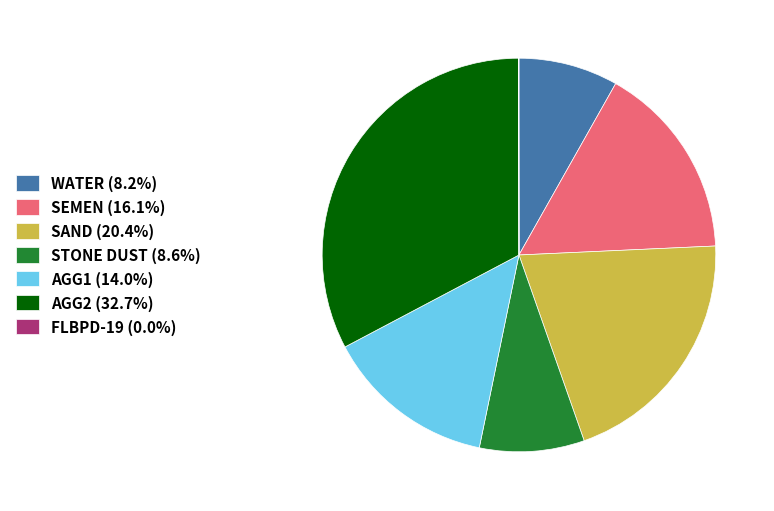

Combined, do SAND (20.4%) and AGG2 (32.7%) account for over 50%?

Yes